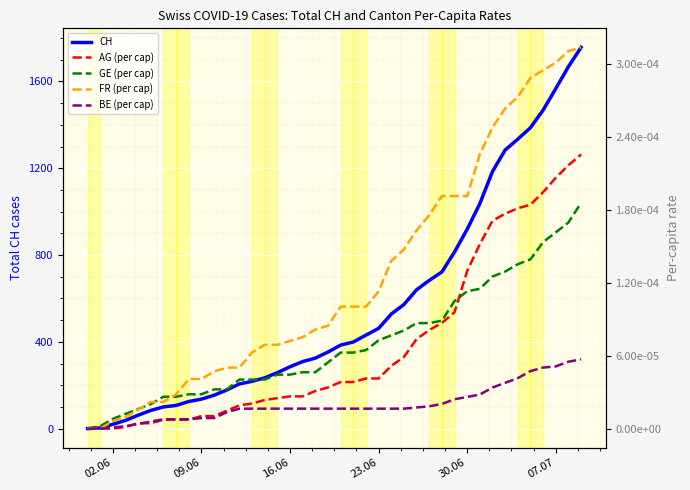

What is the maximum value for CH?

1757